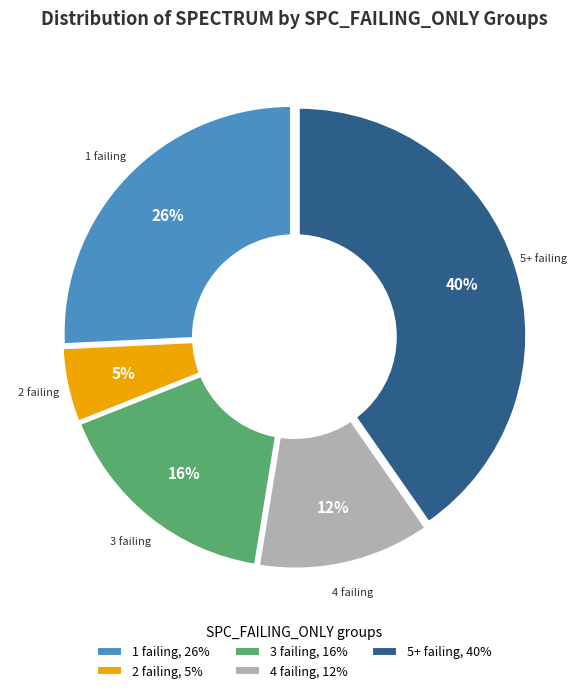

To the nearest percent, what is the average slice percentage?

20%